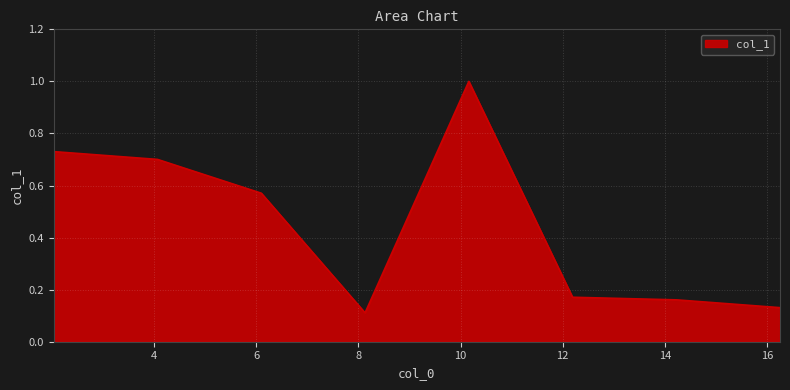

What is the greatest value displayed?

1.0